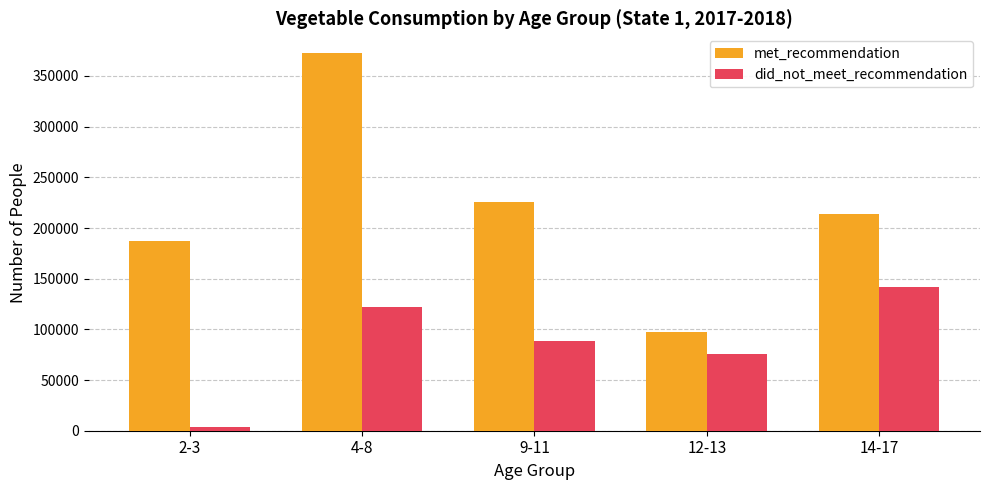

At which label does met_recommendation reach its minimum?

12-13